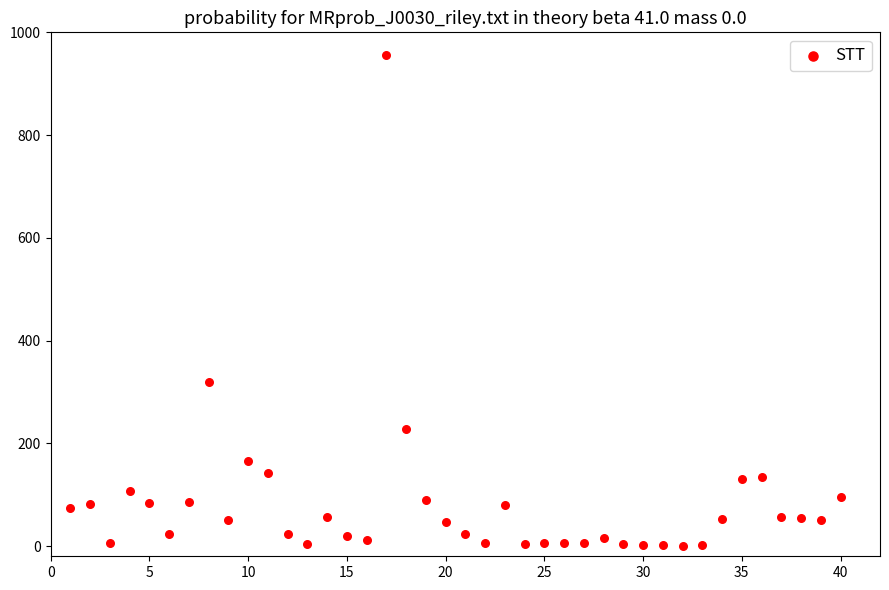

What Y value in the scatter plot is closest to 477?

320.0